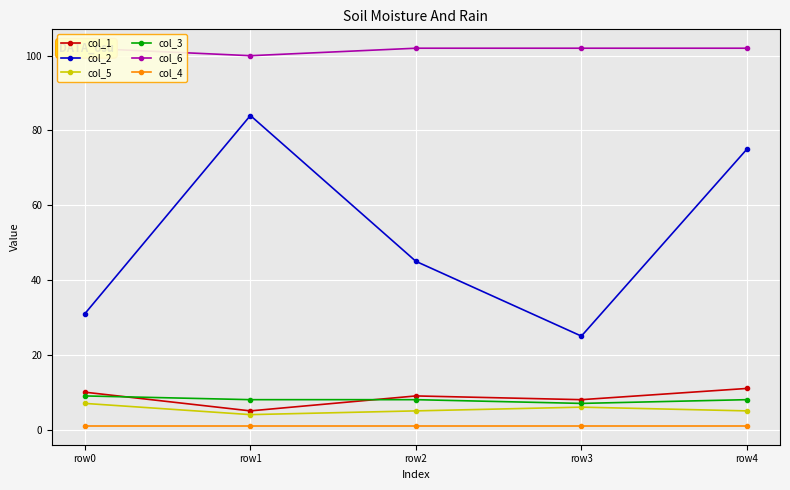

True or false: col_2 has more than 1 points higher than both neighbors.

False